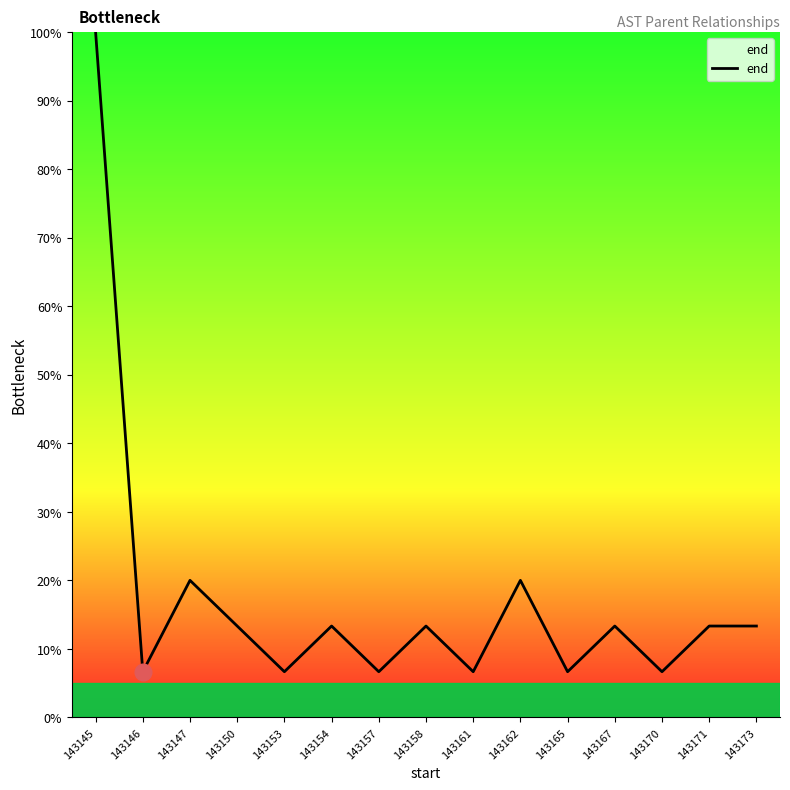

What is the sum of all values?

260.0